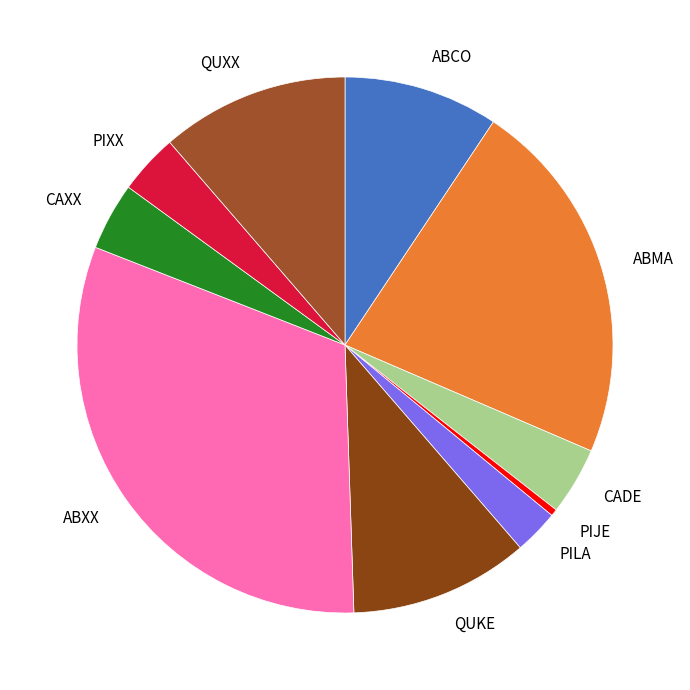

Between PIXX and ABXX, which is larger?

ABXX